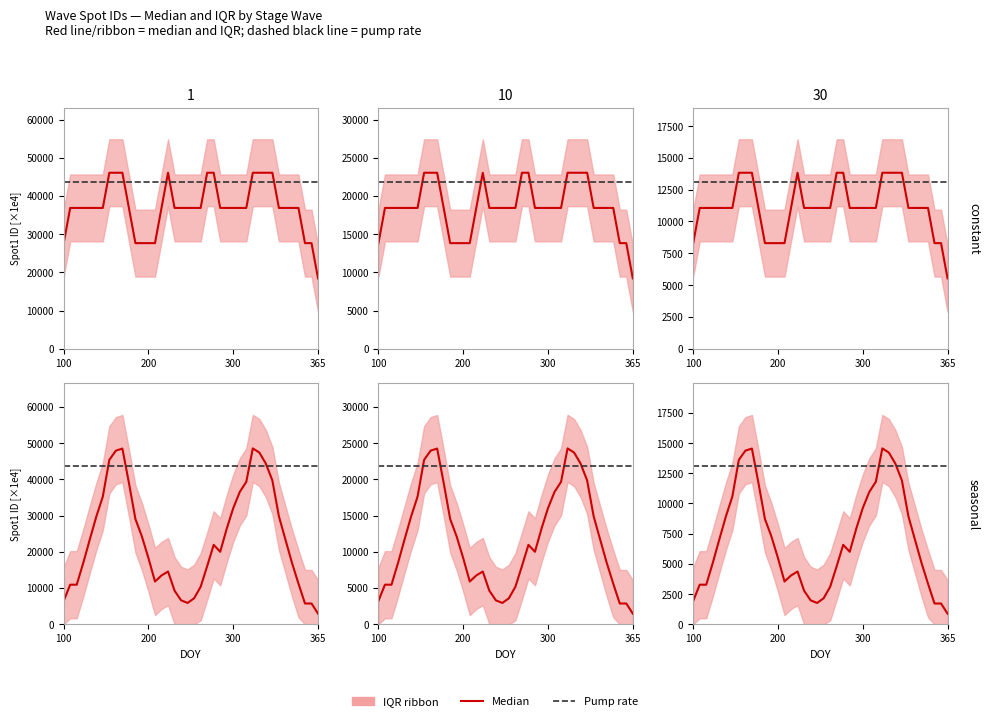

Between 45103052 and 45103021, which is larger?

45103052